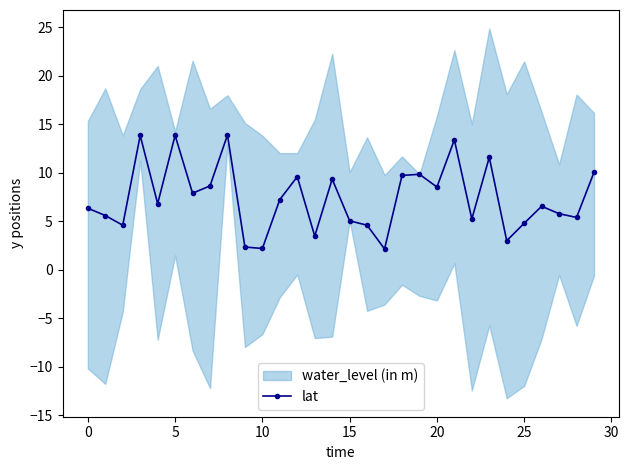

What is the change in value from 13 to 22?

+1.8